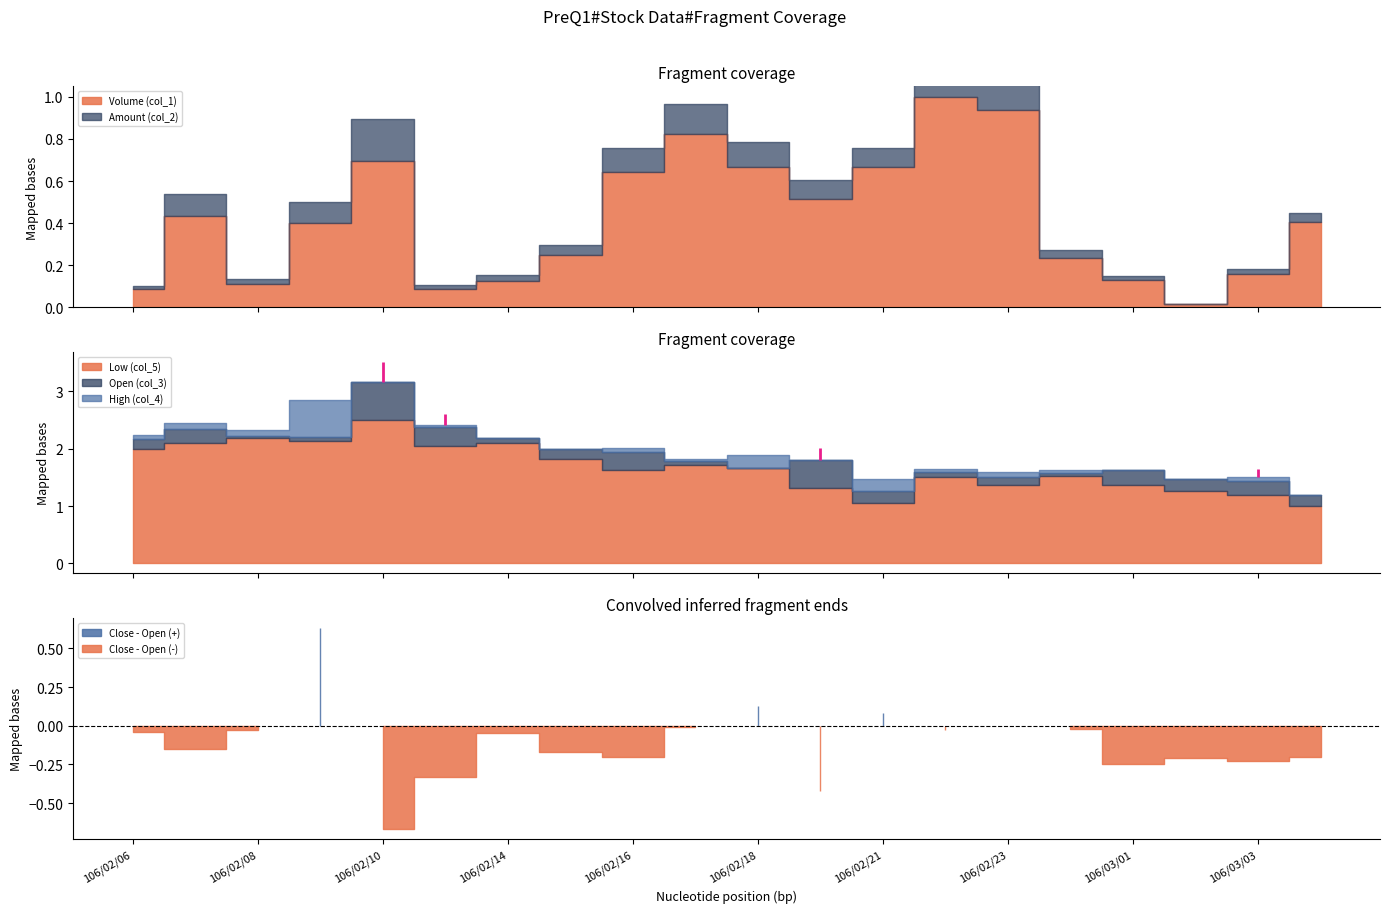

Reading left to right, transcribe all the data shown in this chart.

Volume (col_1): 97000.0	492000.0	125000.0	456000.0	787000.0	97000.0	142000.0	281000.0	728000.0	931000.0	754000.0	585000.0	757000.0	1132000.0	1059000.0	265000.0	146000.0	16000.0	179000.0	457000.0
Amount (col_2): 202310.0	1148360.0	281360.0	1117480.0	2231400.0	211930.0	302230.0	542390.0	1269360.0	1626610.0	1334650.0	1004950.0	1010610.0	1766540.0	1581650.0	419080.0	207920.0	22110.0	255490.0	523060.0
Open (col_3): 2.2	2.4	2.2	2.2	3.2	2.4	2.2	2.0	1.9	1.8	1.7	1.8	1.3	1.6	1.5	1.6	1.6	1.5	1.4	1.2
High (col_4): 2.2	2.4	2.3	2.8	3.2	2.4	2.2	2.0	2.0	1.8	1.9	1.8	1.5	1.6	1.6	1.6	1.6	1.5	1.5	1.2
Low (col_5): 2.0	2.1	2.2	2.1	2.5	2.0	2.1	1.8	1.6	1.7	1.7	1.3	1.1	1.5	1.4	1.5	1.4	1.3	1.2	1.0
Close (col_6): 2.1	2.2	2.2	2.8	2.5	2.0	2.1	1.8	1.7	1.8	1.8	1.4	1.4	1.6	1.5	1.6	1.4	1.3	1.2	1.0